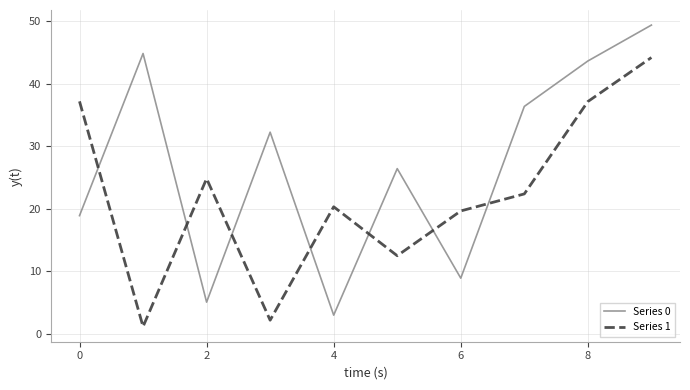

Is this an area chart (filled region under the line)?

No